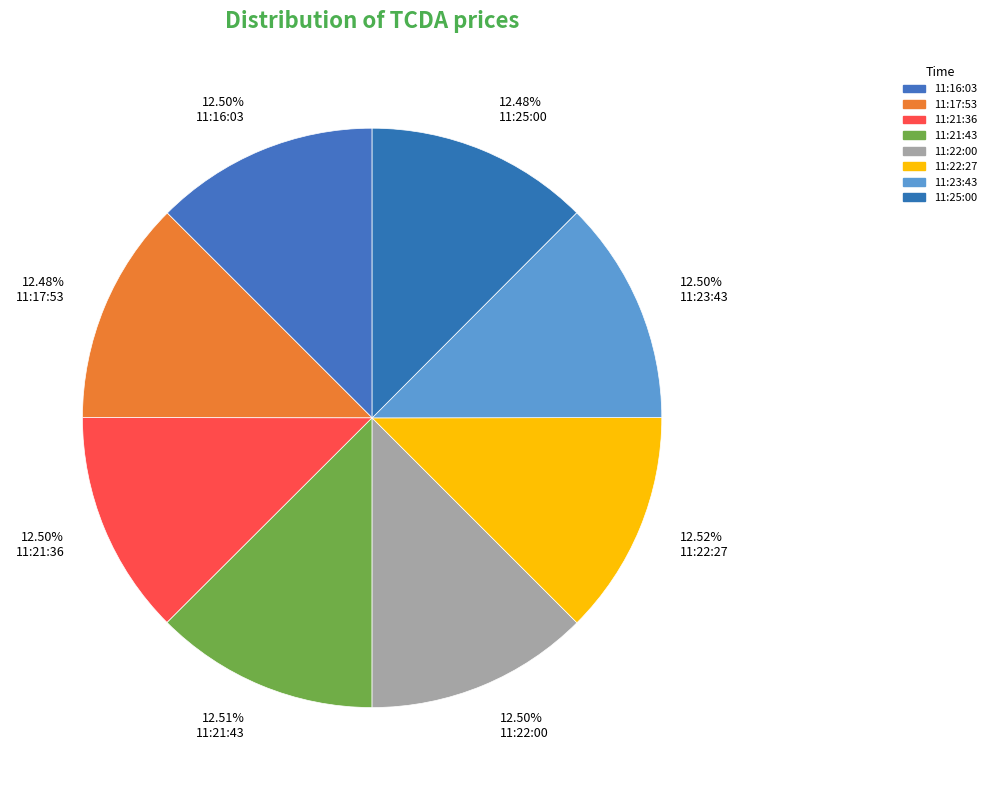

What is the ratio of the value at 12.50% 11:22:00 to the value at 12.48% 11:17:53?

1.0